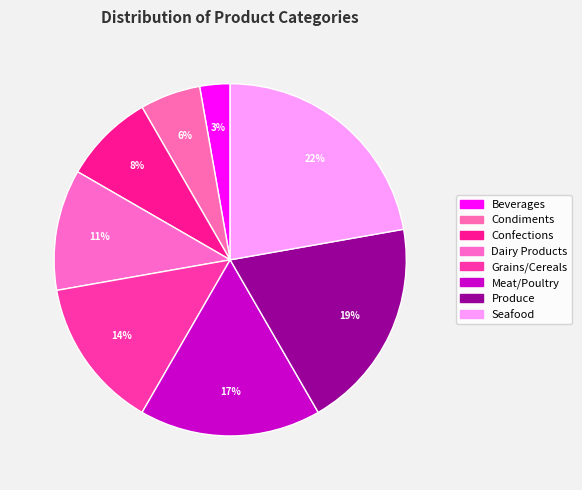

To the nearest percent, what is the difference between the largest and smallest slice percentages?

19%